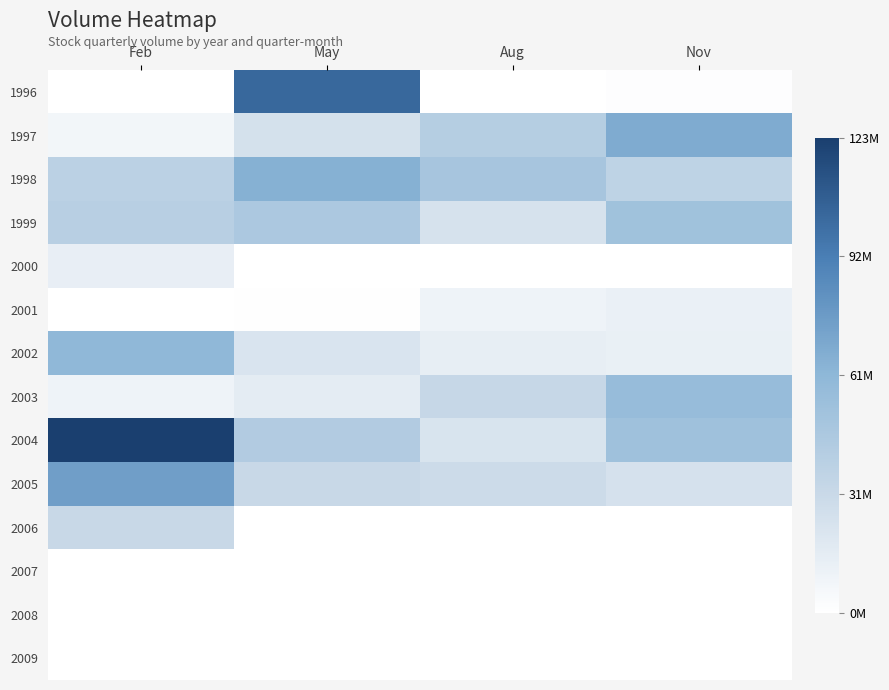

Reading left to right, transcribe all the data shown in this chart.

1996: Feb=0	May=102847036	Aug=400480	Nov=1304793
1997: Feb=7467090	May=24377865	Aug=41081948	Nov=68314904
1998: Feb=37865151	May=65111026	Aug=48820347	Nov=36069431
1999: Feb=39531690	May=45823170	Aug=23124731	Nov=52105871
2000: Feb=13130716	May=0	Aug=0	Nov=0
2001: Feb=0	May=801041	Aug=9317294	Nov=11740877
2002: Feb=60565532	May=21321012	Aug=13772845	Nov=12022907
2003: Feb=9346889	May=14864088	Aug=32095464	Nov=56691925
2004: Feb=122664153	May=42822558	Aug=21990350	Nov=52405408
2005: Feb=74759335	May=30743848	Aug=28951155	Nov=23583838
2006: Feb=31143647	May=0	Aug=0	Nov=0
2007: Feb=0	May=0	Aug=0	Nov=0
2008: Feb=0	May=0	Aug=0	Nov=0
2009: Feb=0	May=0	Aug=0	Nov=0